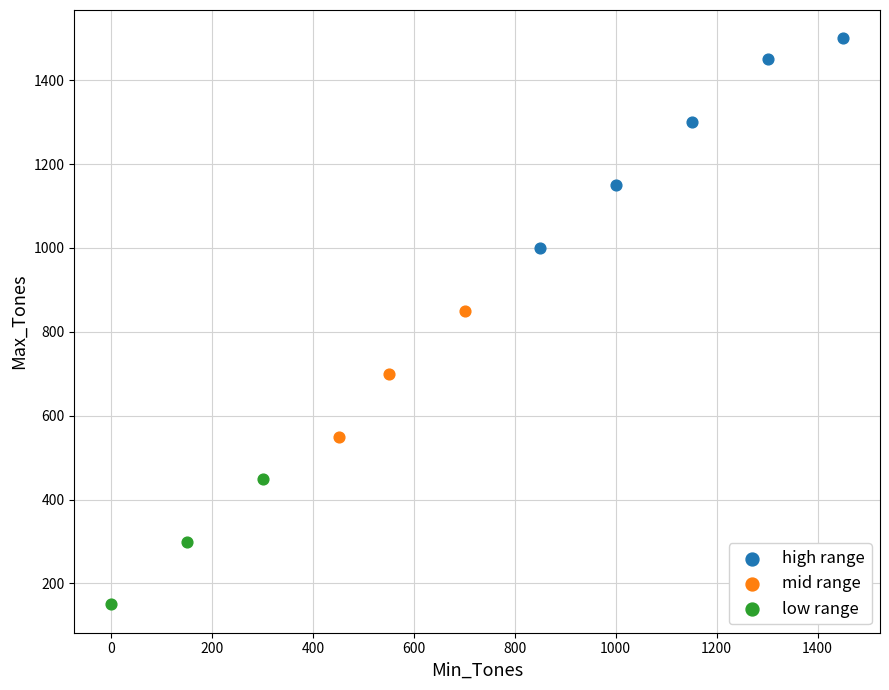

Which series reaches the minimum Y coordinate?

low range